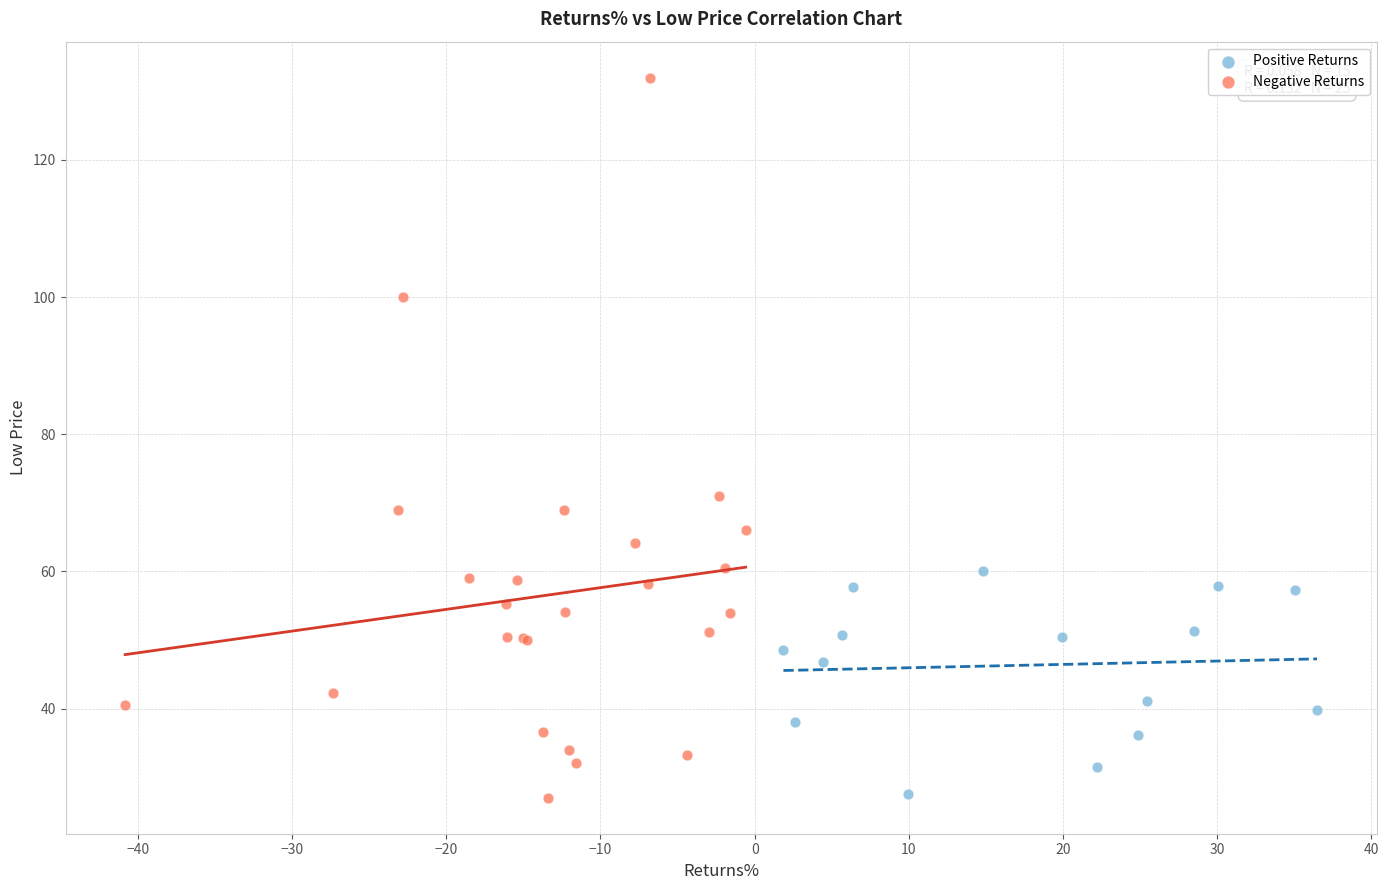

Which series has the widest spread of Y values?

Negative Returns